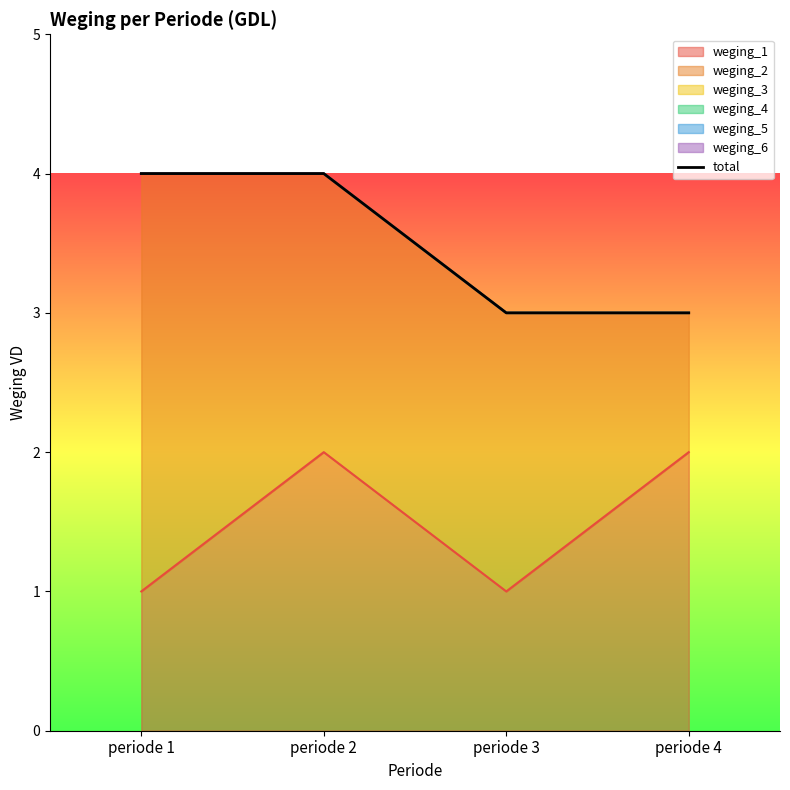

How many categories are shown in the chart?

4